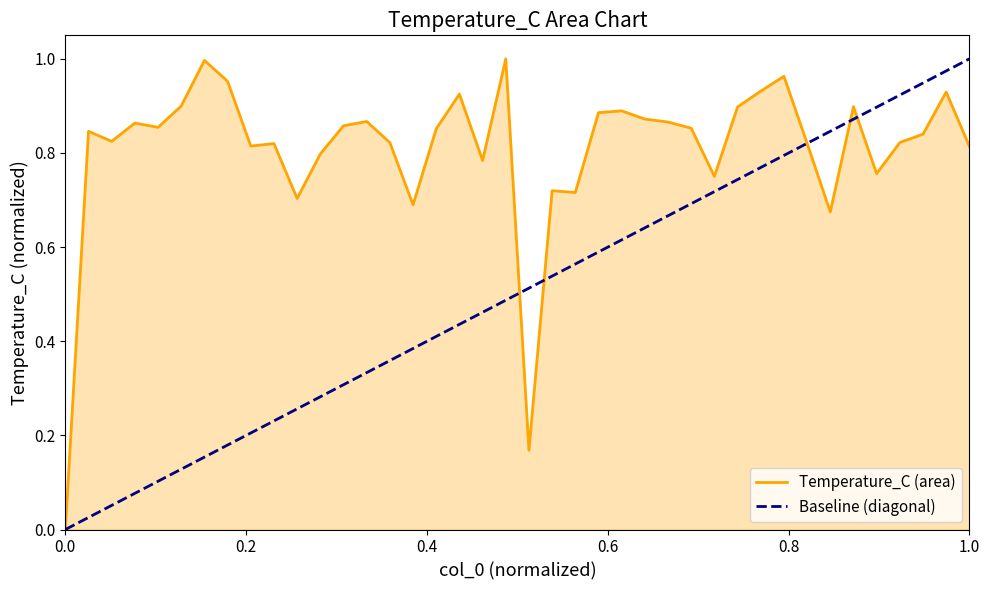

List the labels in order of value, largest first.

19, 6, 31, 7, 30, 38, 17, 5, 34, 29, 24, 23, 25, 13, 26, 3, 12, 4, 27, 16, 1, 37, 2, 36, 14, 32, 9, 8, 39, 11, 18, 35, 28, 21, 22, 10, 15, 33, 20, 0